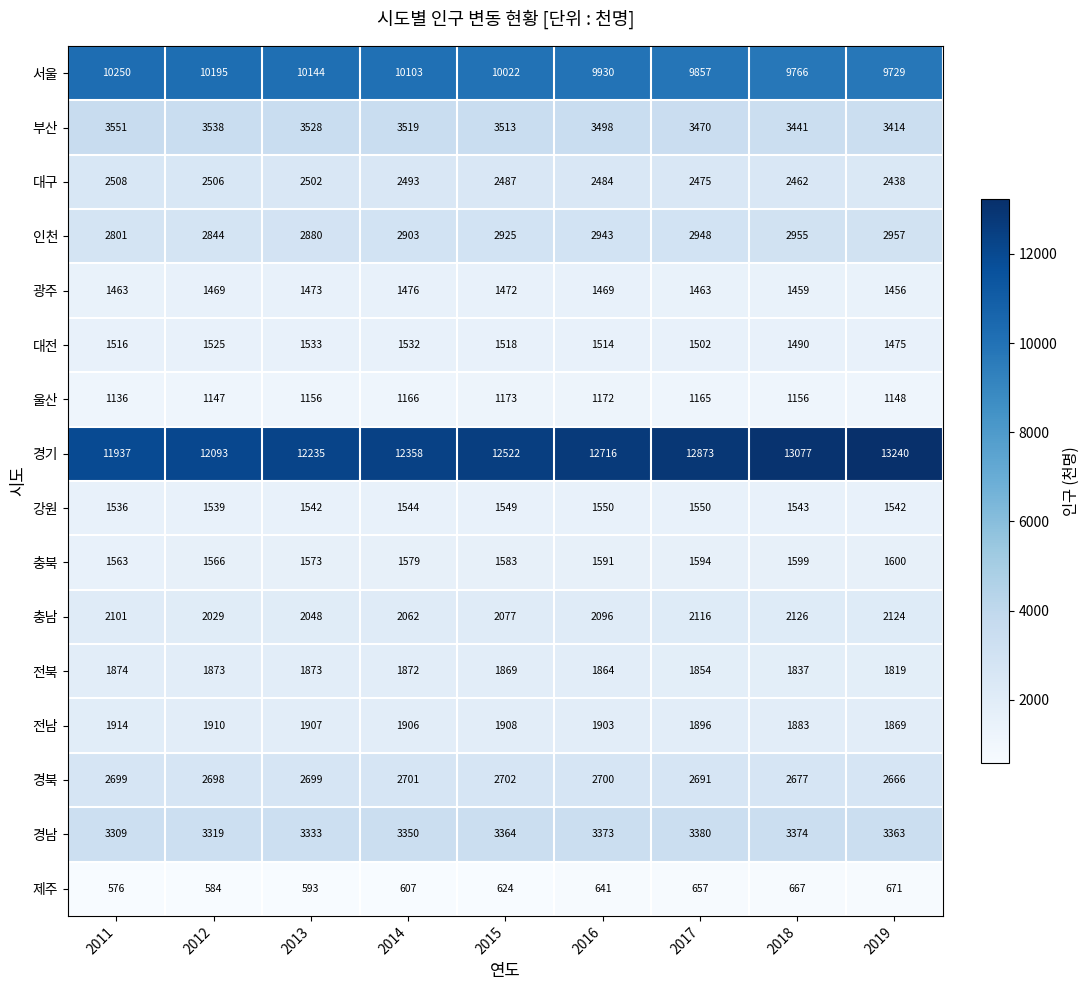

True or false: 울산 has a value of 489 at 2014.

False